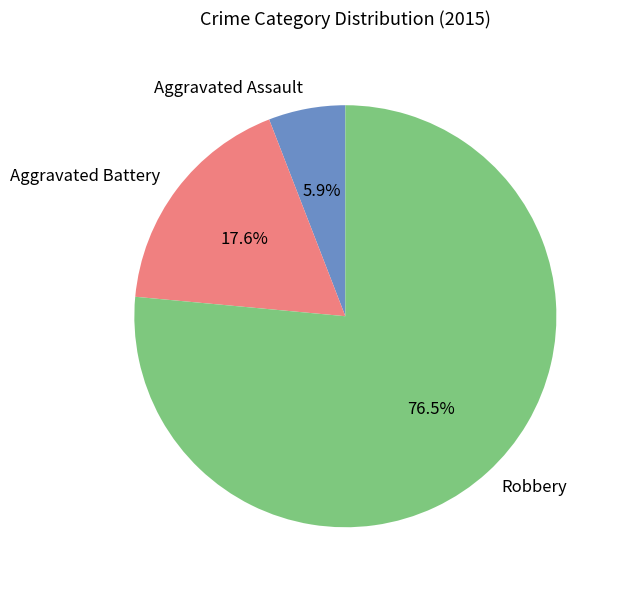

Count the number of slices in the pie.

3